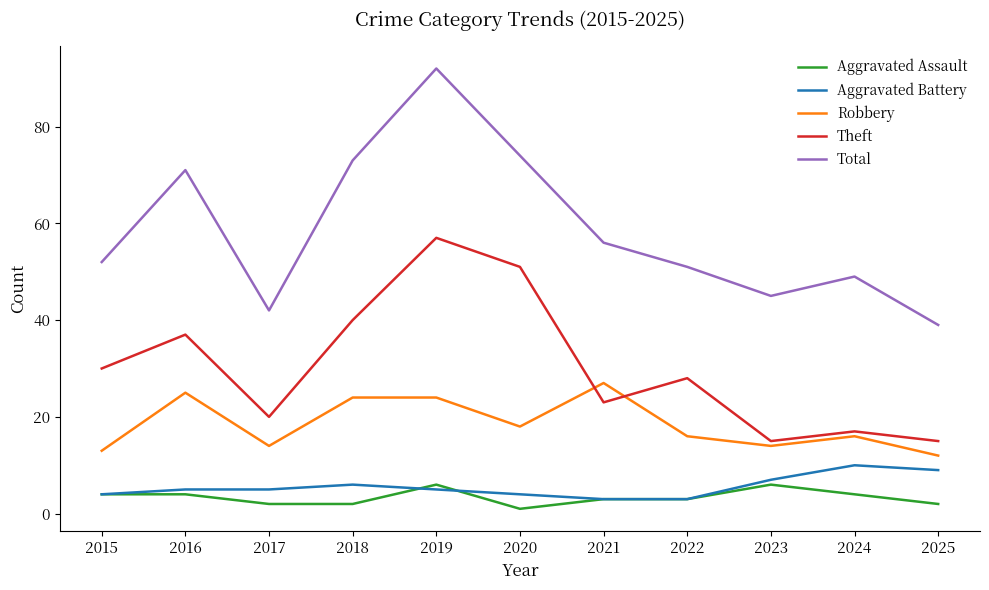

What value does the Aggravated Assault series have at 2021?

3